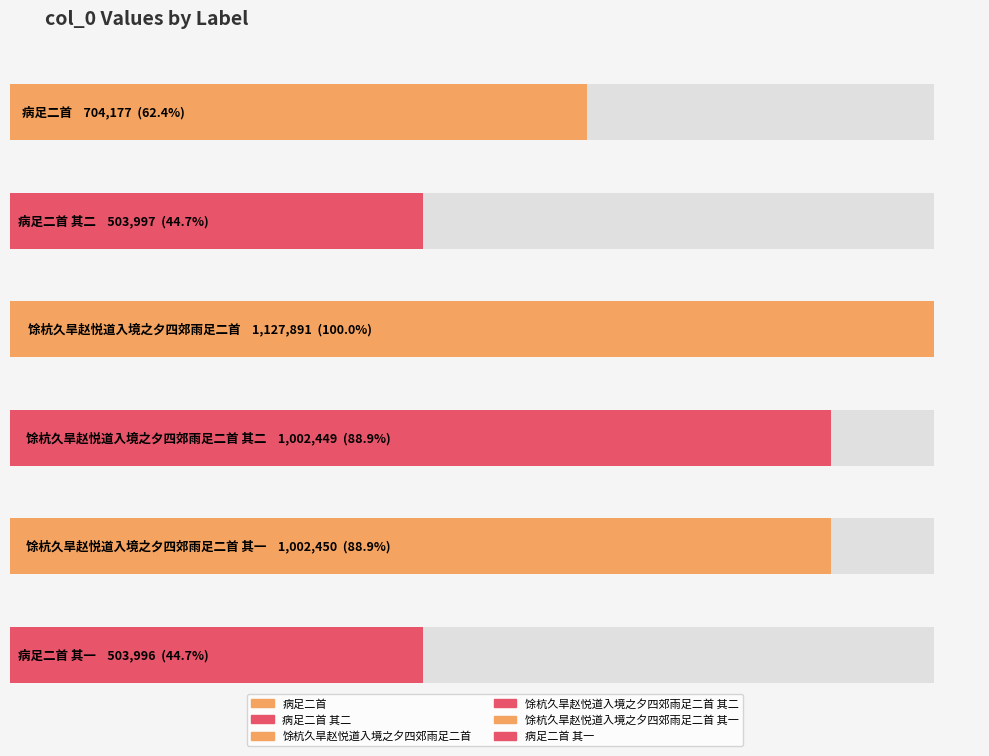

At which label does the data first exceed 1002449?

馀杭久旱赵悦道入境之夕四郊雨足二首